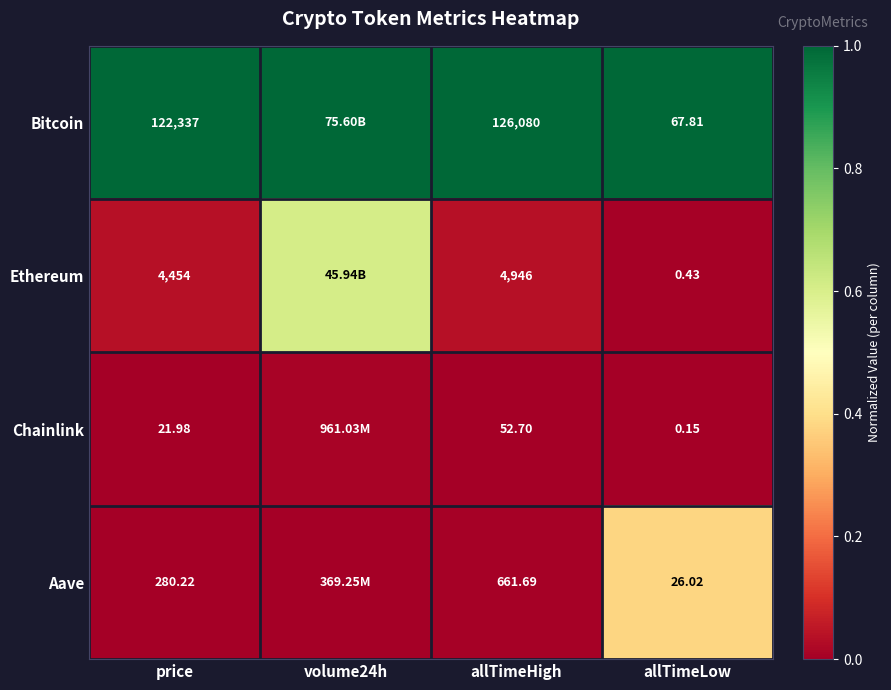

At allTimeLow, list the series in order from smallest to largest.

Chainlink, Ethereum, Aave, Bitcoin